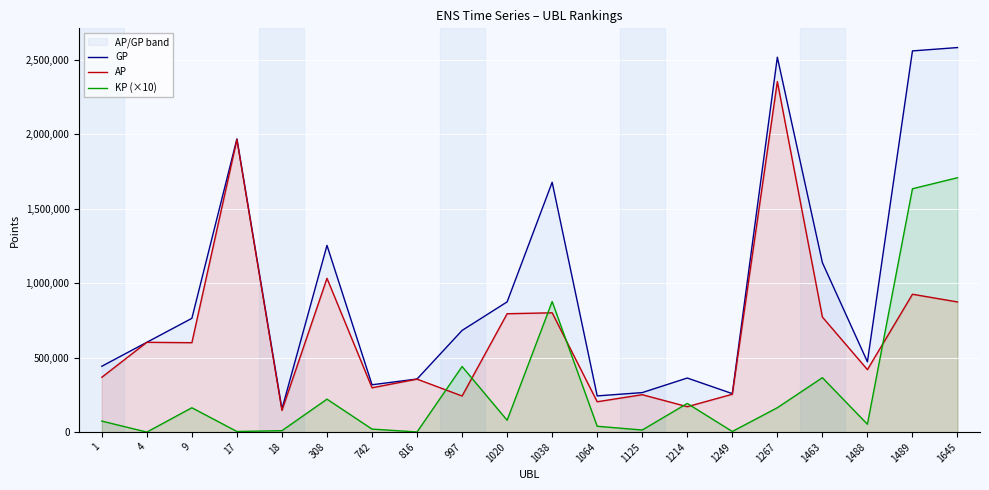

Is it true that AP equals 87868.8 at 18?

False